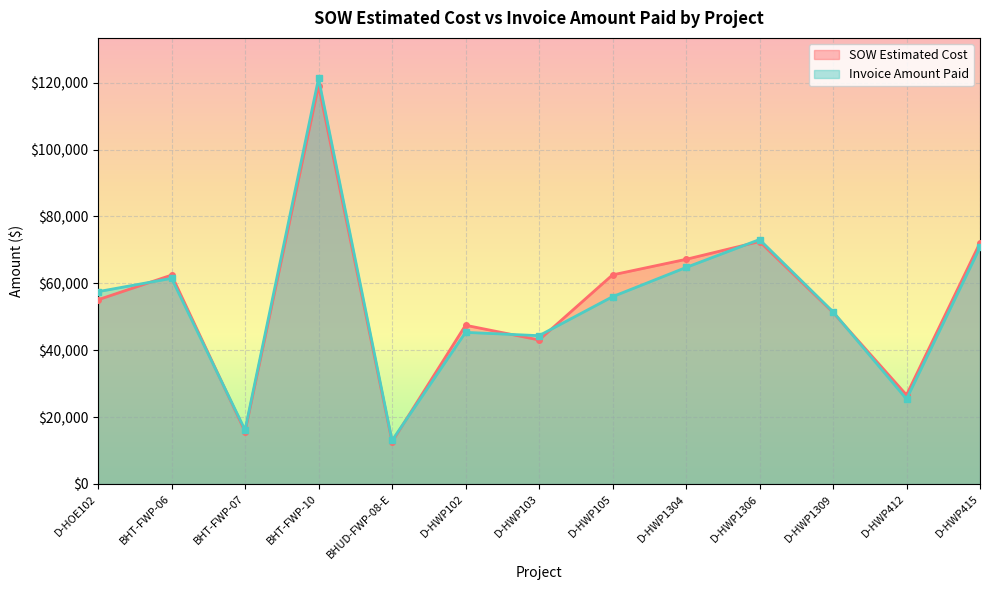

The Invoice Amount Paid series shows 25405.0 at D-HWP412. True or false?

True